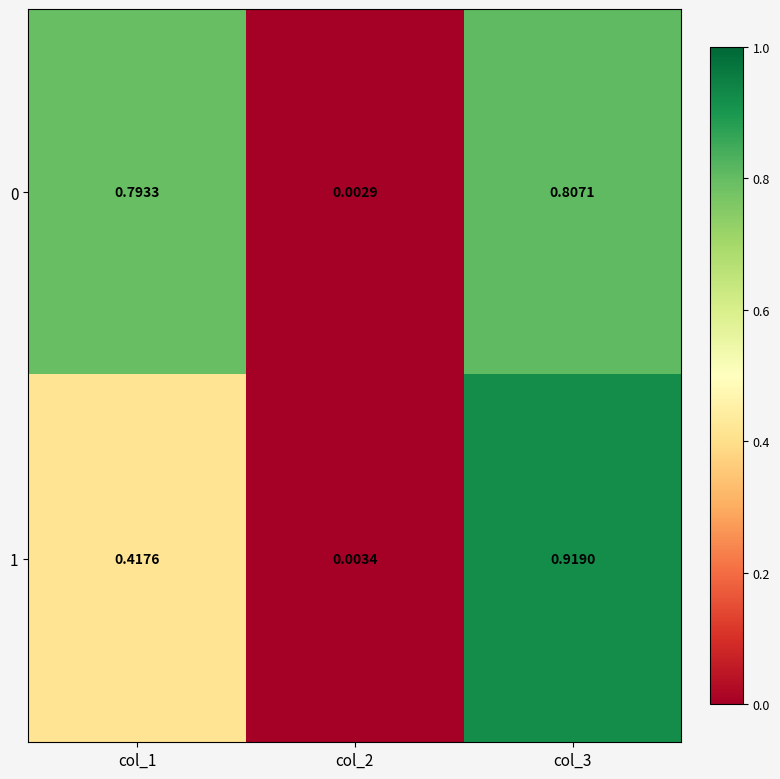

Is the value of 0 at col_3 greater than the value of 1 at col_1?

Yes